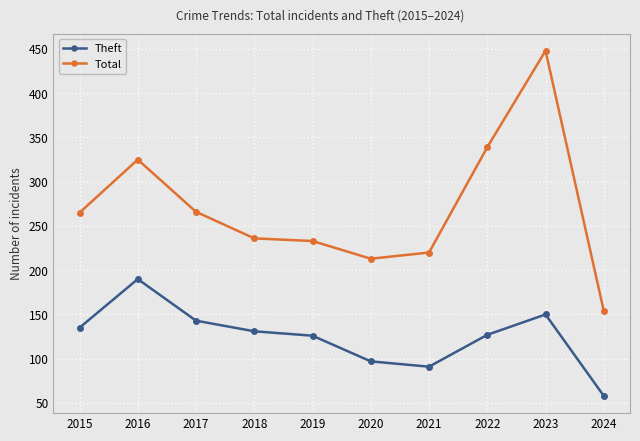

True or false: Total and Theft intersect in this chart.

False